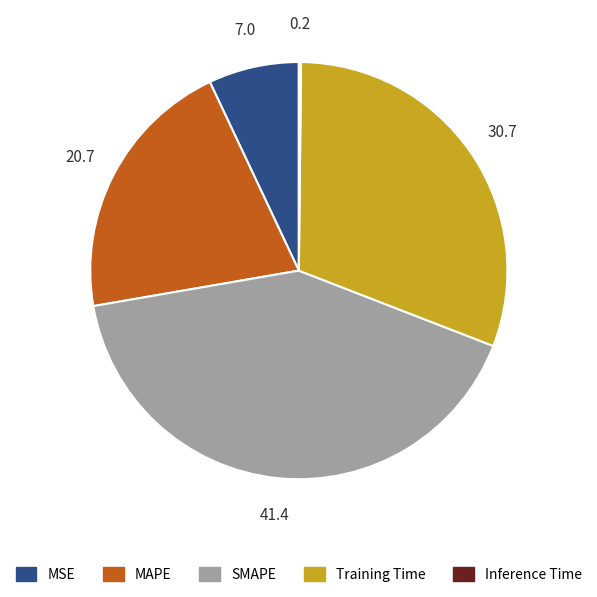

Is there a majority slice in this chart?

No